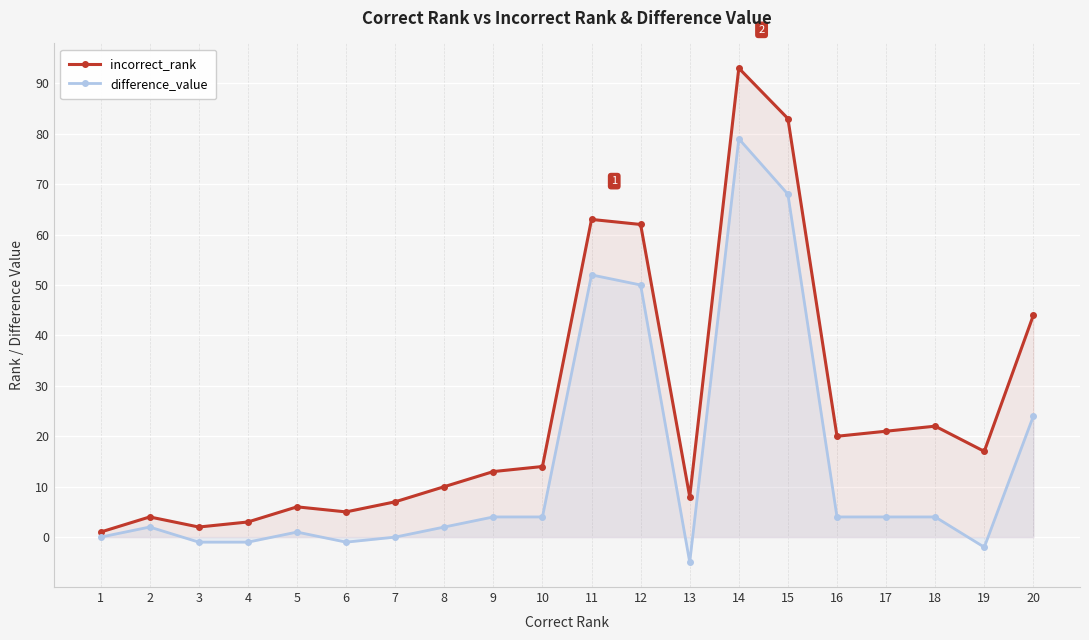

True or false: difference_value and incorrect_rank cross at least once.

False